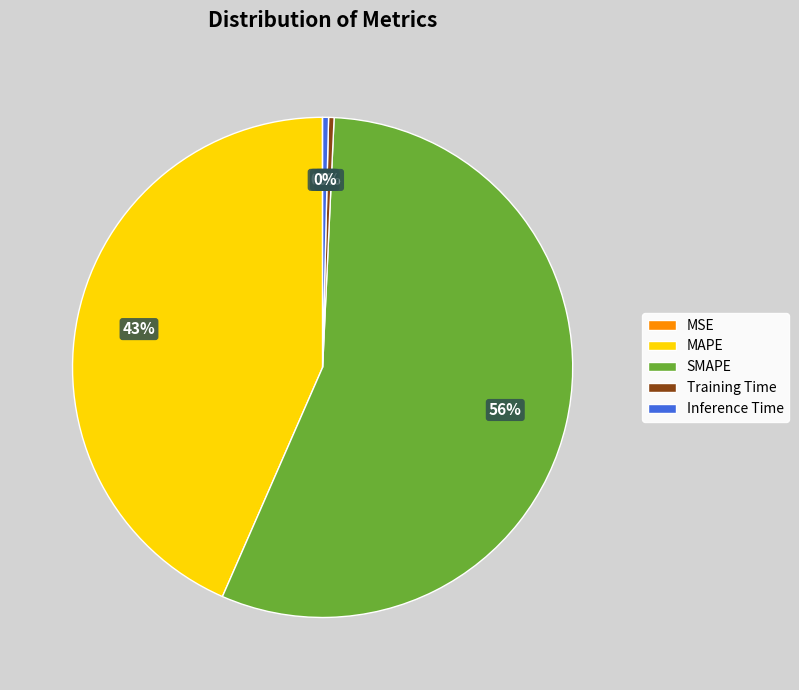

What is the ratio of the value at MAPE to the value at SMAPE?

0.8